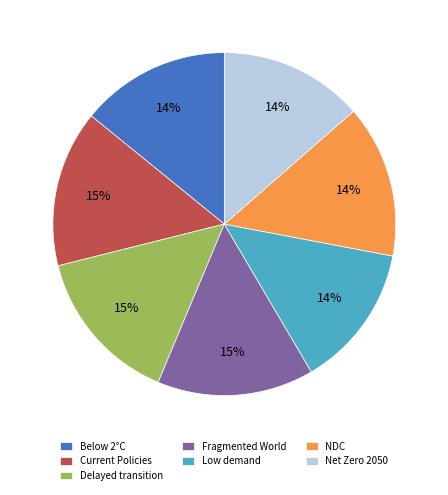

To the nearest percent, what is the difference between the largest and smallest slice percentages?

1%